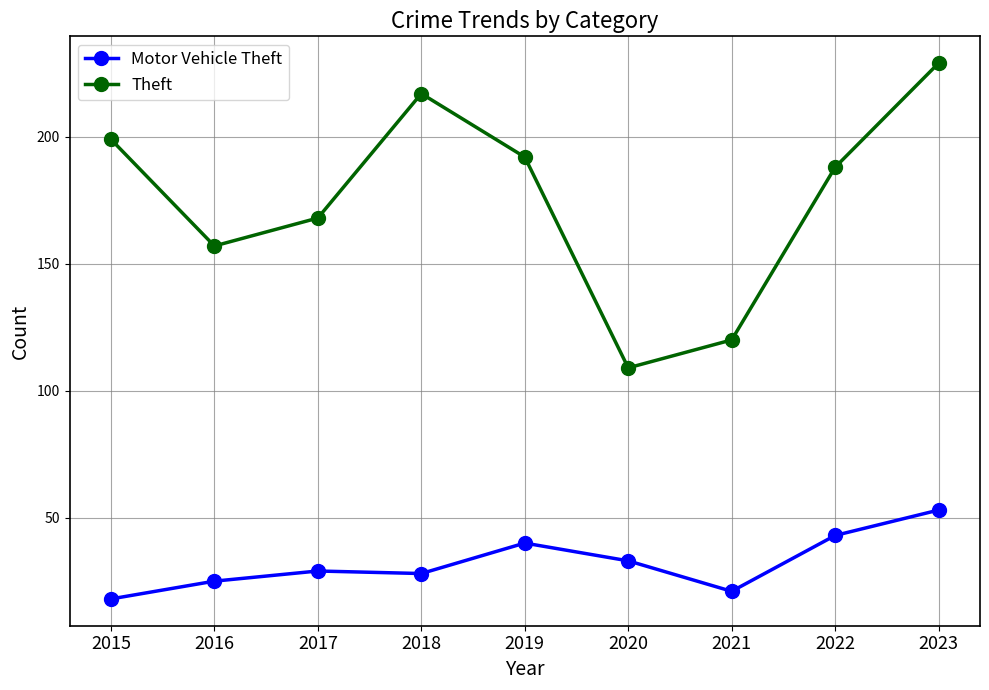

Rank the series by their maximum value, from highest to lowest.

Theft, Motor Vehicle Theft